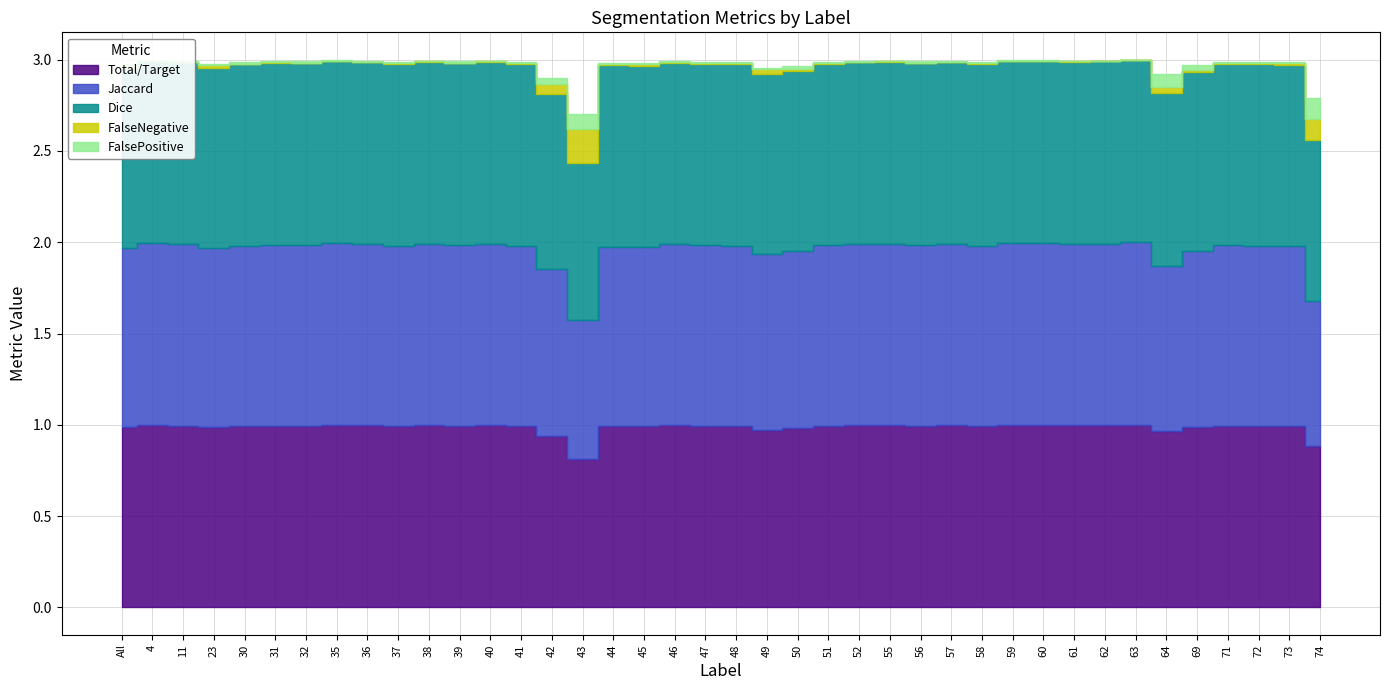

Which has a higher value, 56 or 48?

56